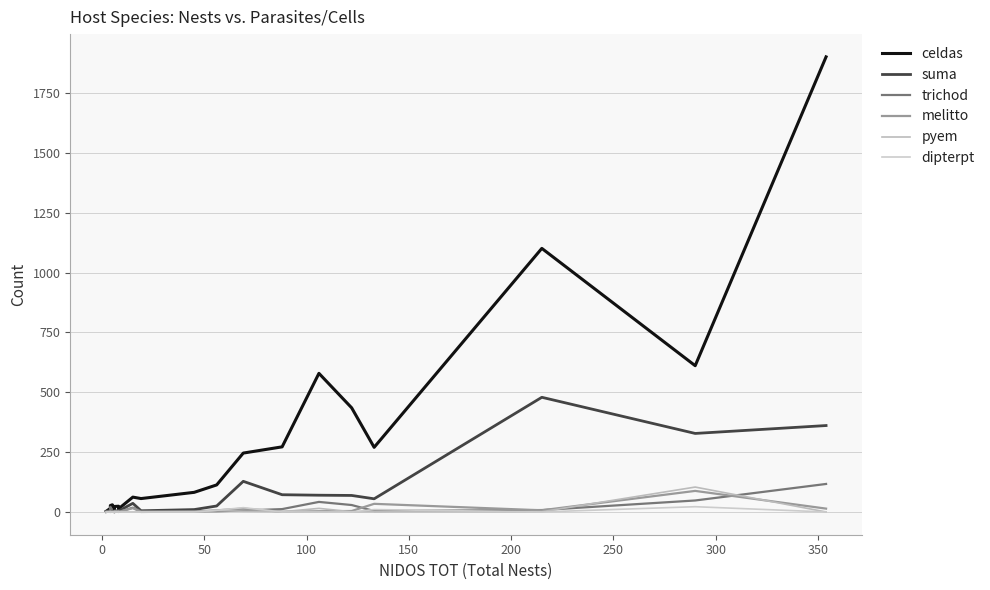

At how many categories does at least one series exceed 174?

8